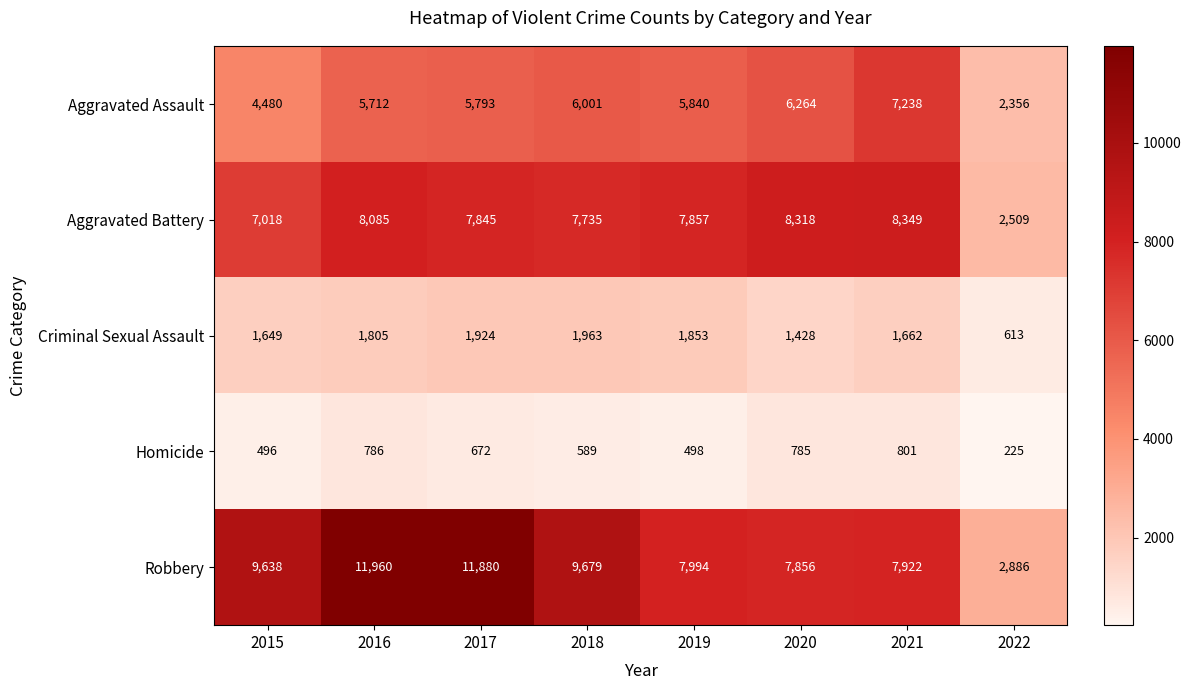

Which series has the widest spread of values?

Robbery